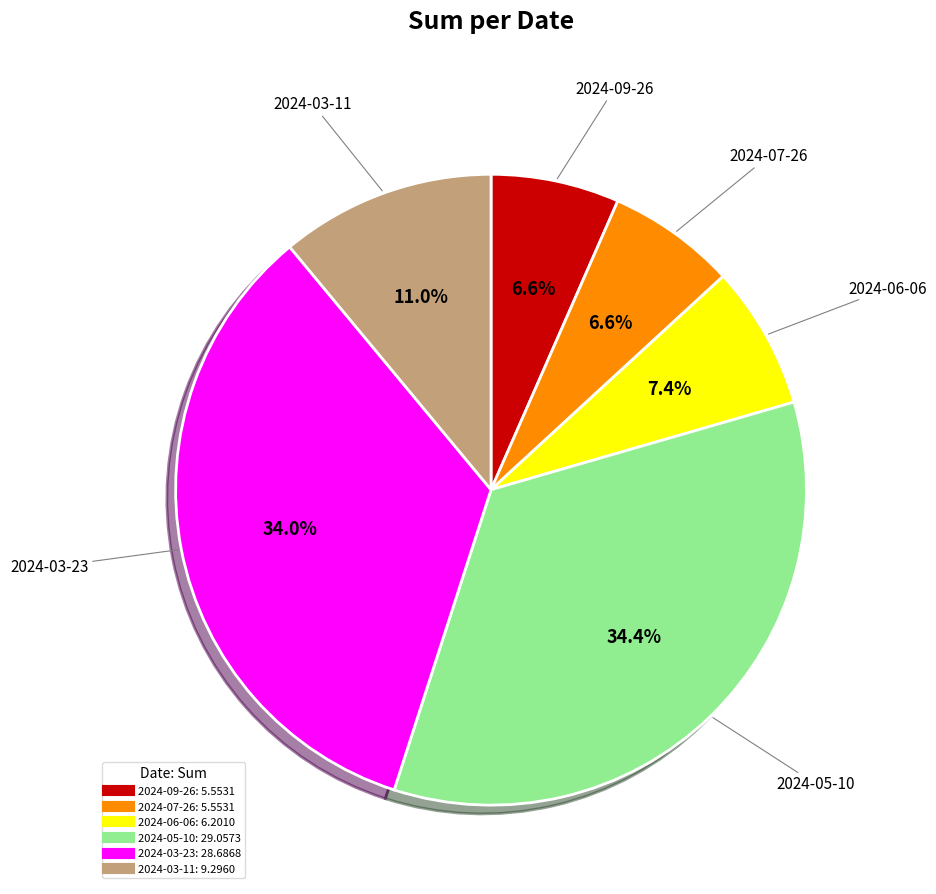

What is the ratio of the value at 2024-06-06 to the value at 2024-03-11?

0.7